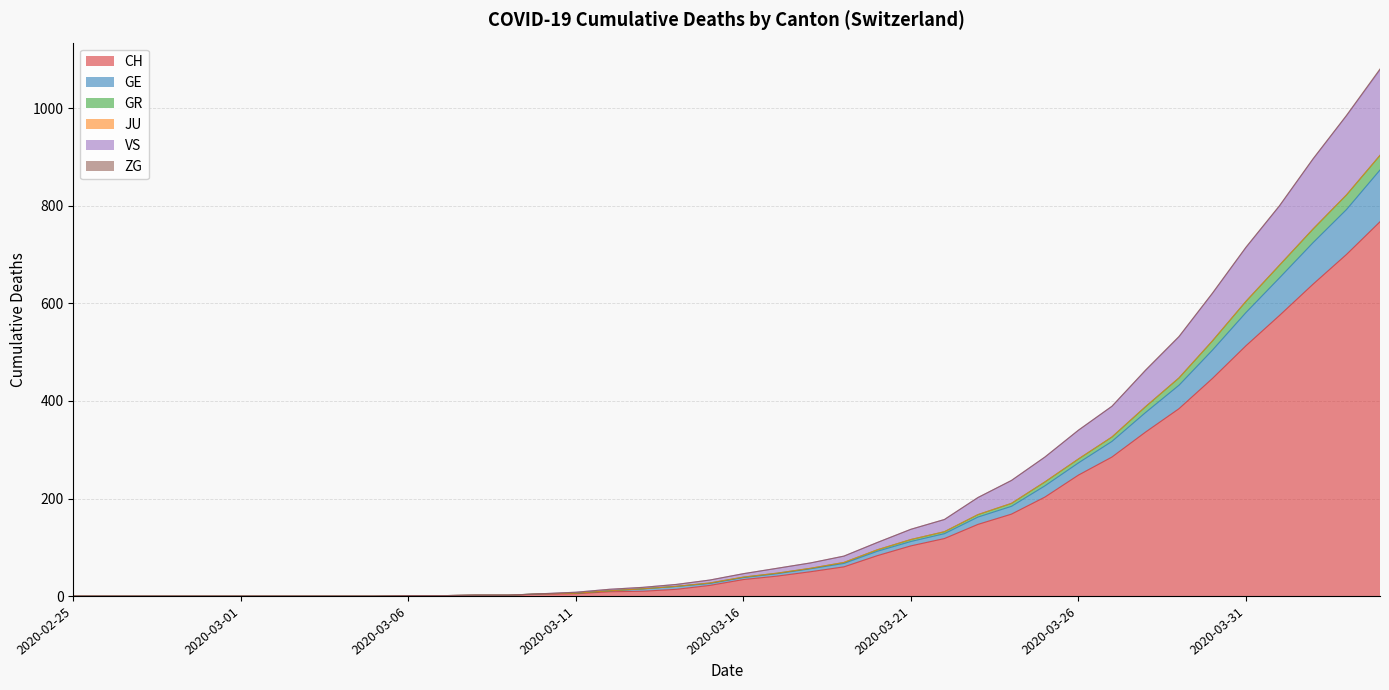

Which category has the lowest value in the CH series?

2020-02-25